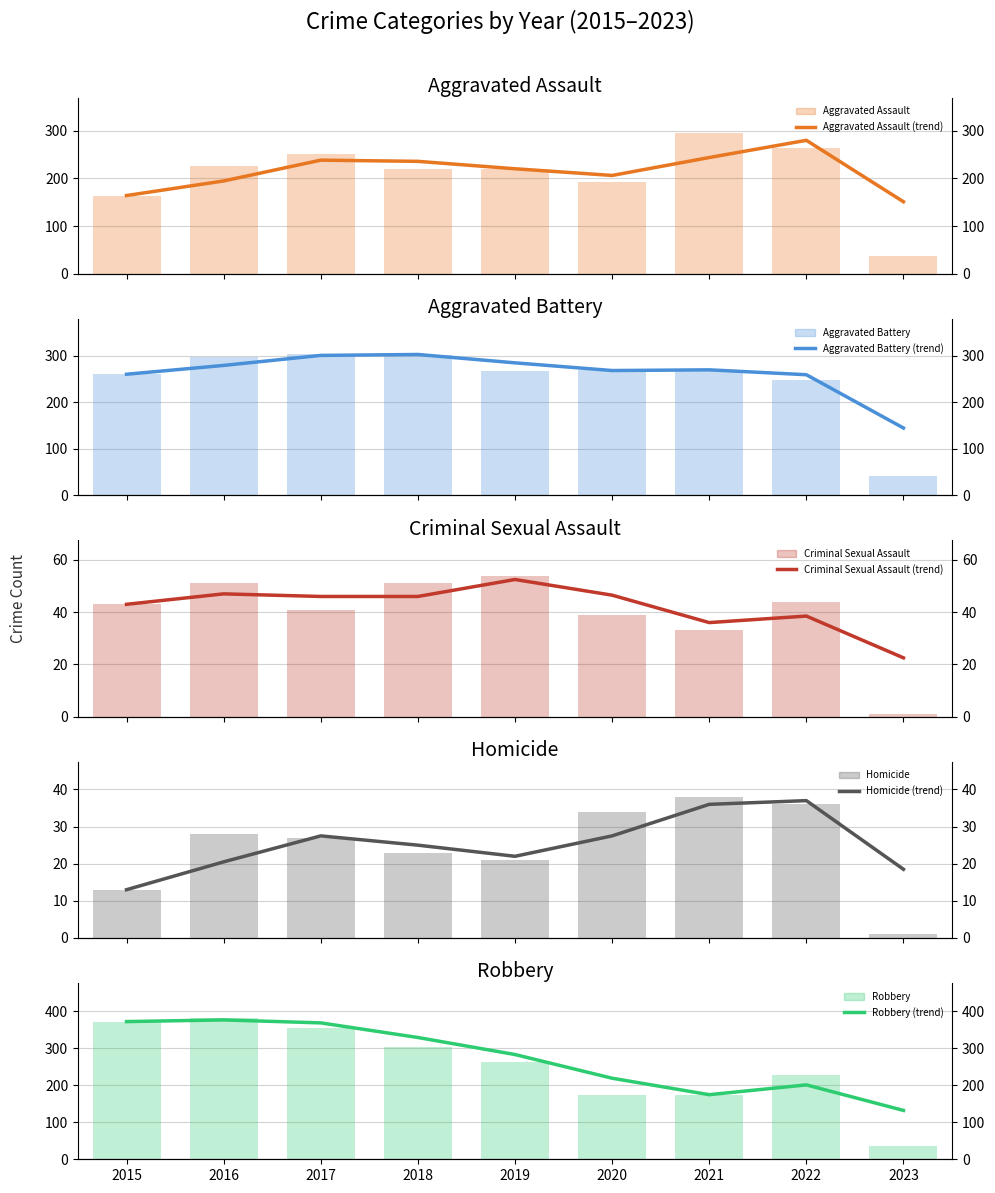

What is the average value of the Aggravated Assault series?

208